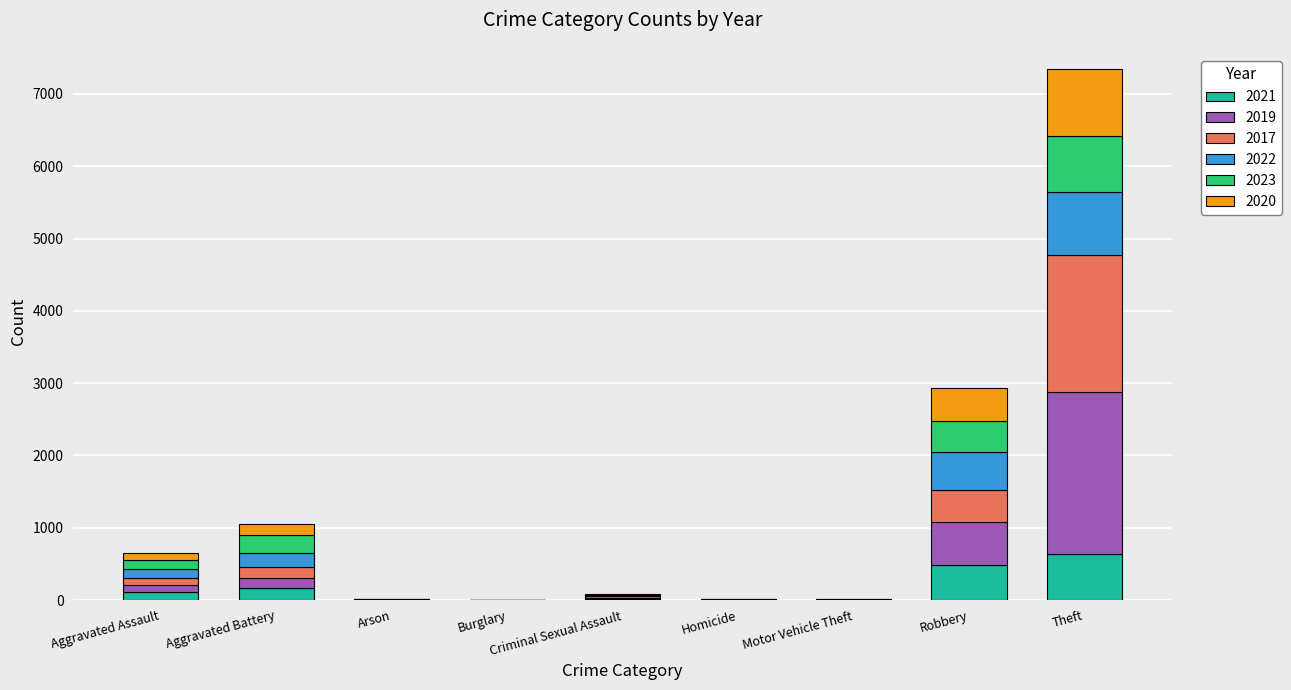

Which category has the highest value in the 2021 series?

Theft